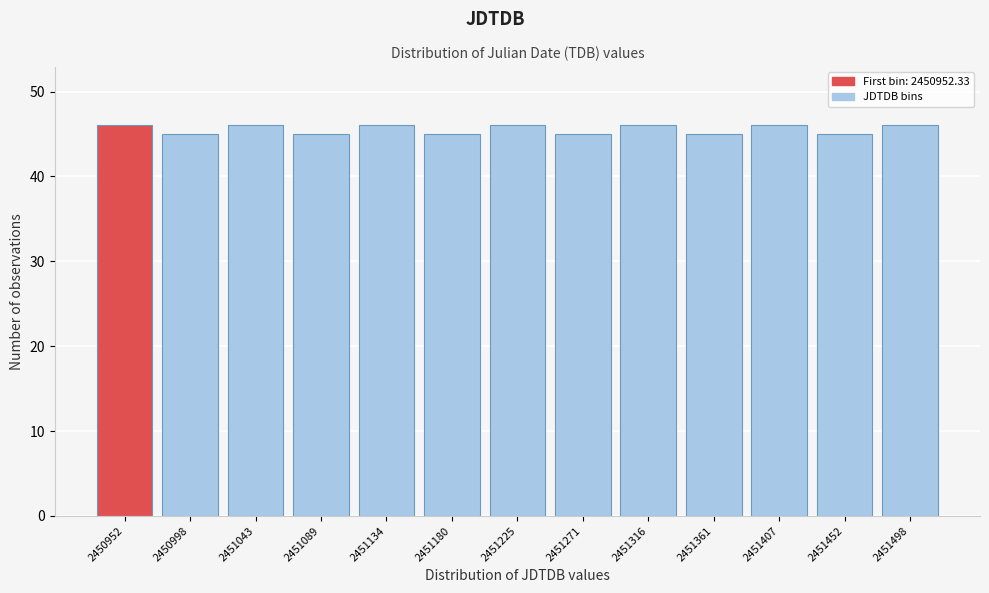

Reading left to right, extract all data points from this chart.

2450952=46	2450998=45	2451043=46	2451089=45	2451134=46	2451180=45	2451225=46	2451271=45	2451316=46	2451361=45	2451407=46	2451452=45	2451498=46